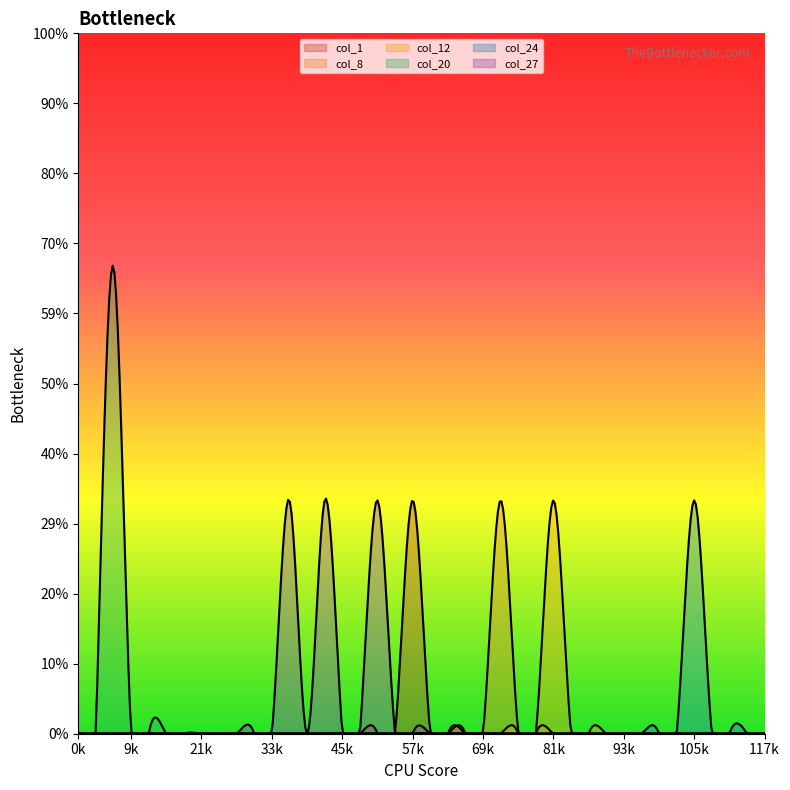

Which series has the largest range (max minus min)?

col_20